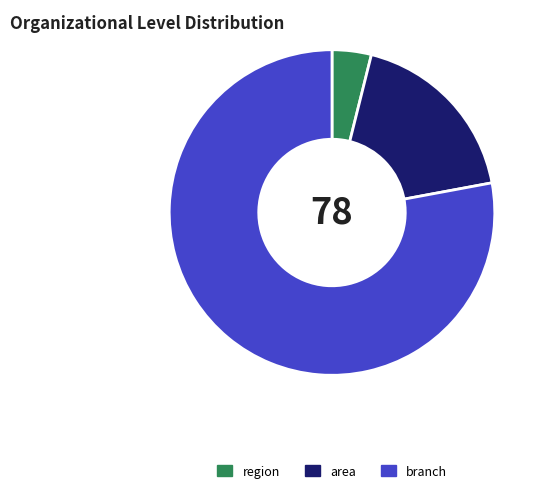

Is there any slice that represents more than half of the pie?

Yes